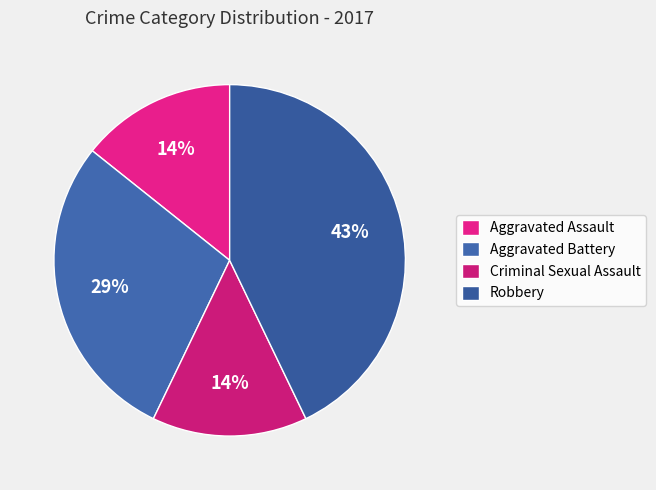

Count the number of slices in the pie.

4